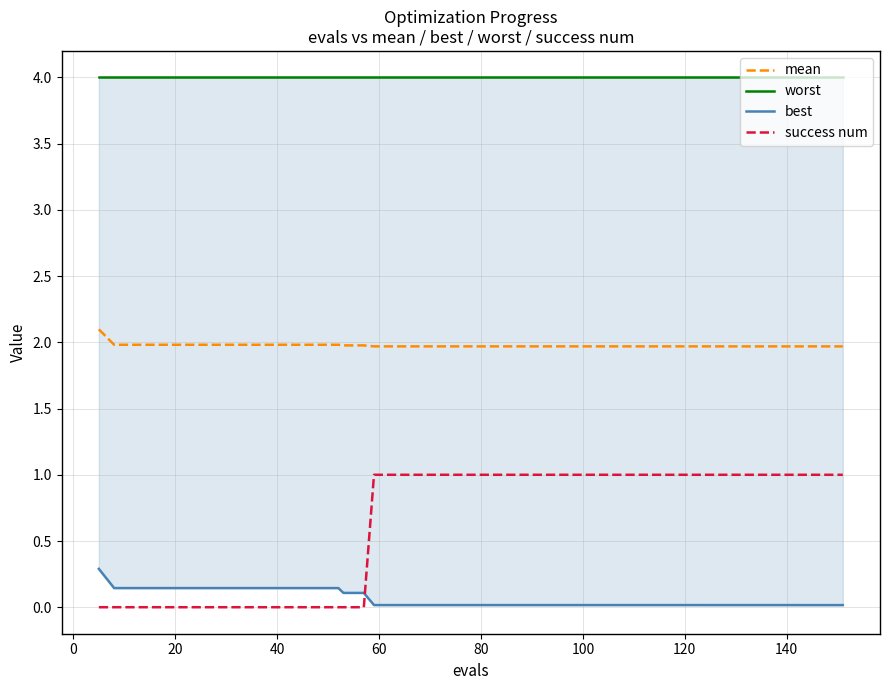

True or false: mean and success num cross at least once.

False